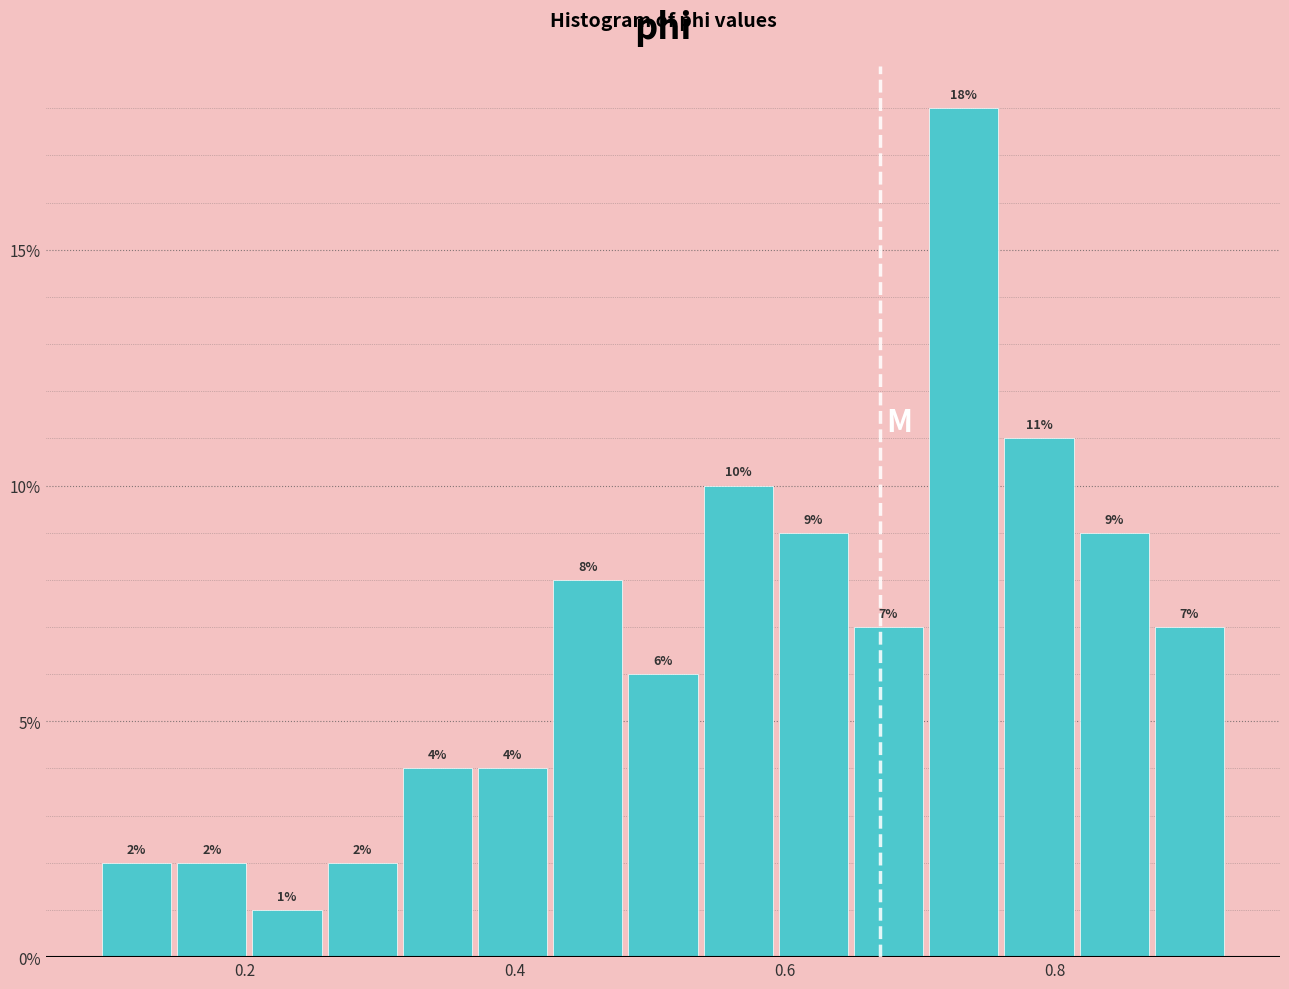

Read against the x-axis, roughly where is the centre of the tallest bar?

0.74